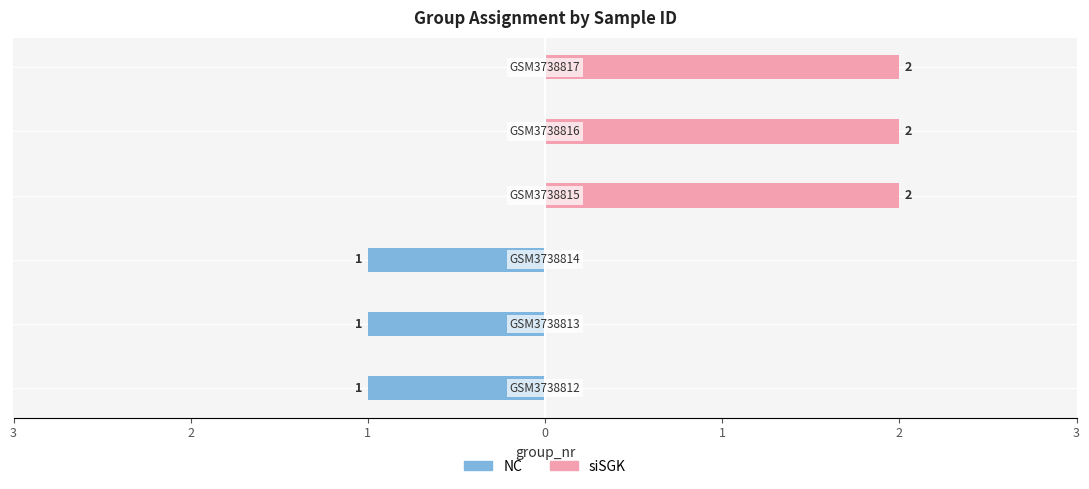

How many data points does each series have?

6